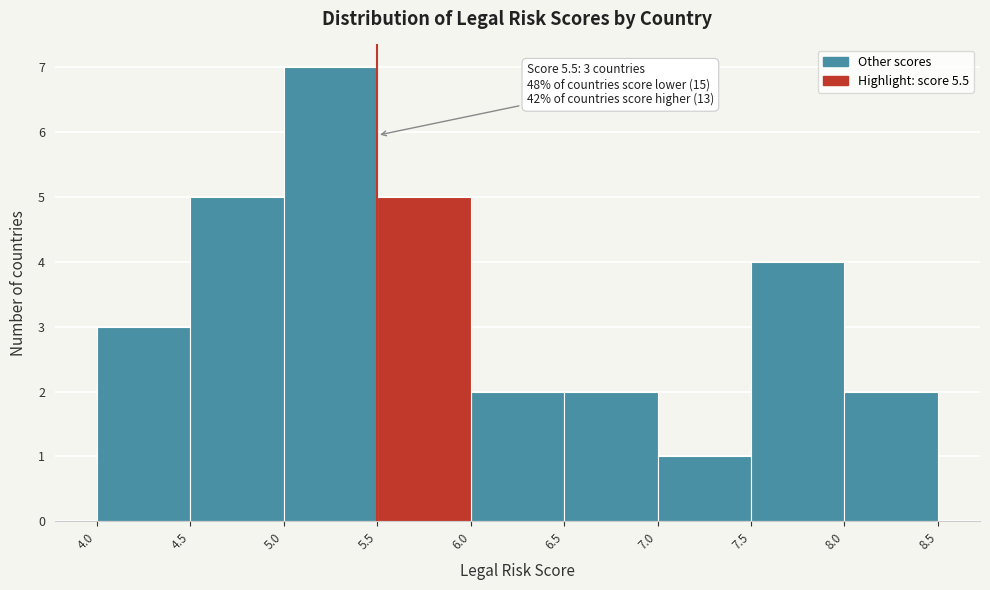

Which range on the x-axis has the tallest bar?

5.0 to 5.5